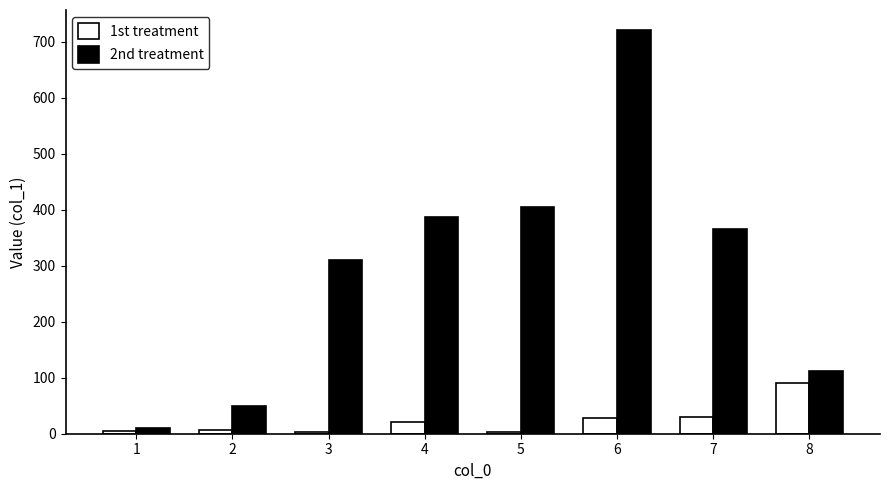

Rank the series by their average value, from lowest to highest.

1st treatment, 2nd treatment